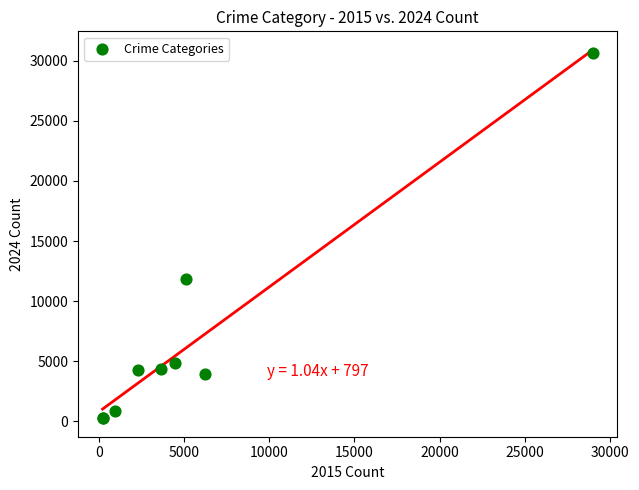

What Y value in the scatter plot is closest to 15472?

11821